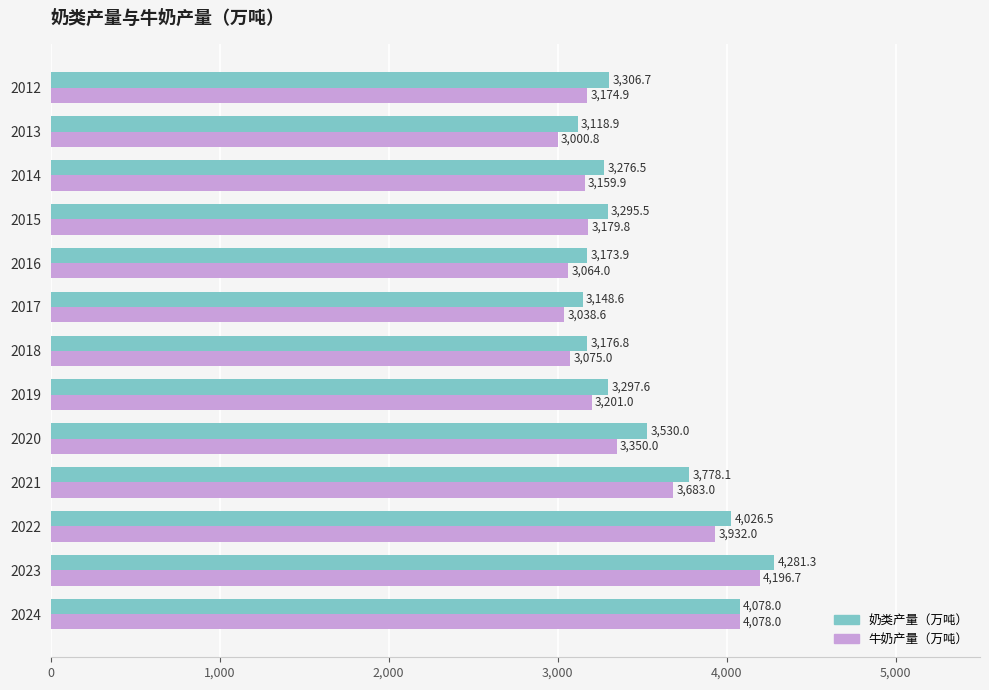

Rank the series by their average value, from lowest to highest.

牛奶产量（万吨）, 奶类产量（万吨）